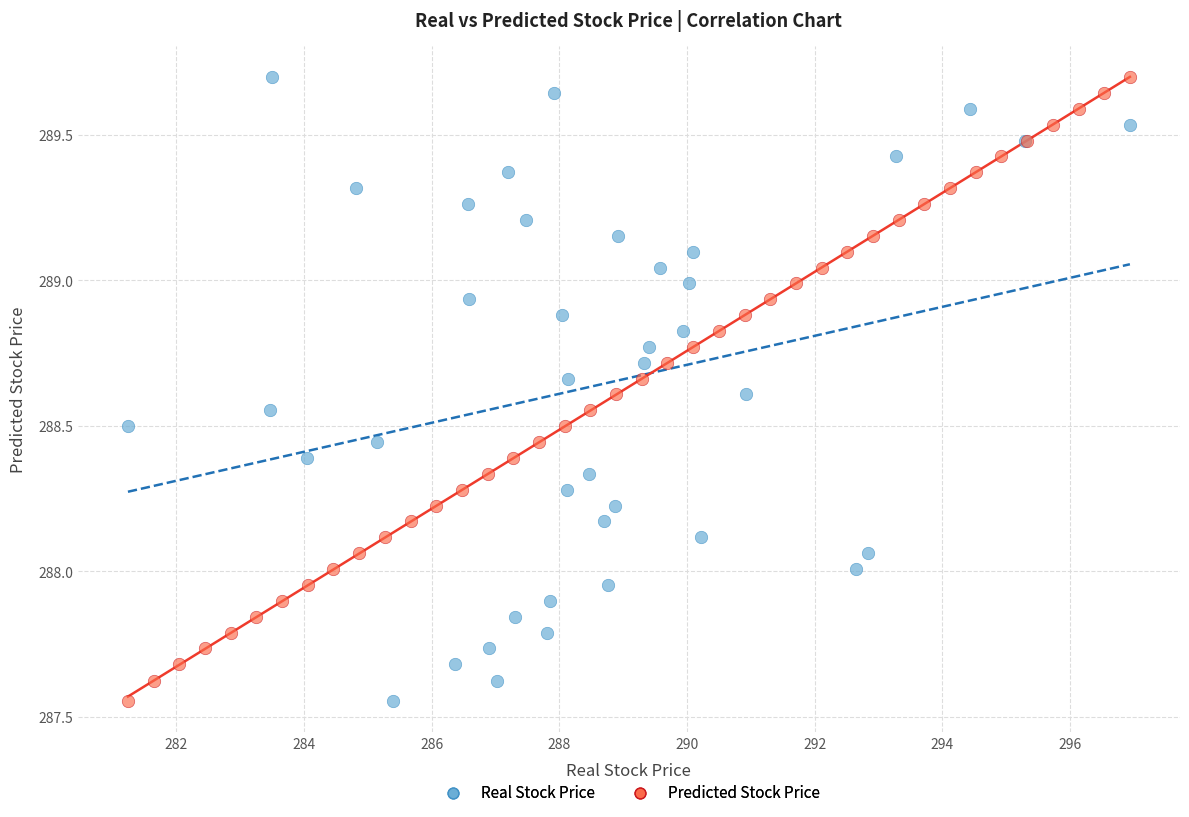

What are all the series names shown in the legend?

Real Stock Price, Predicted Stock Price